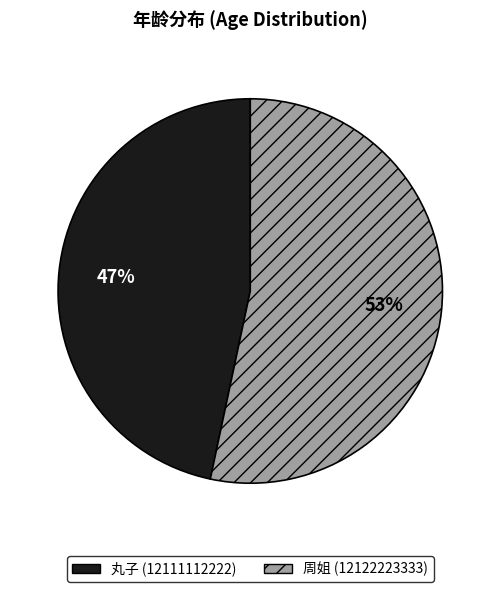

Which slice represents more than half of the pie?

周姐 (12122223333)